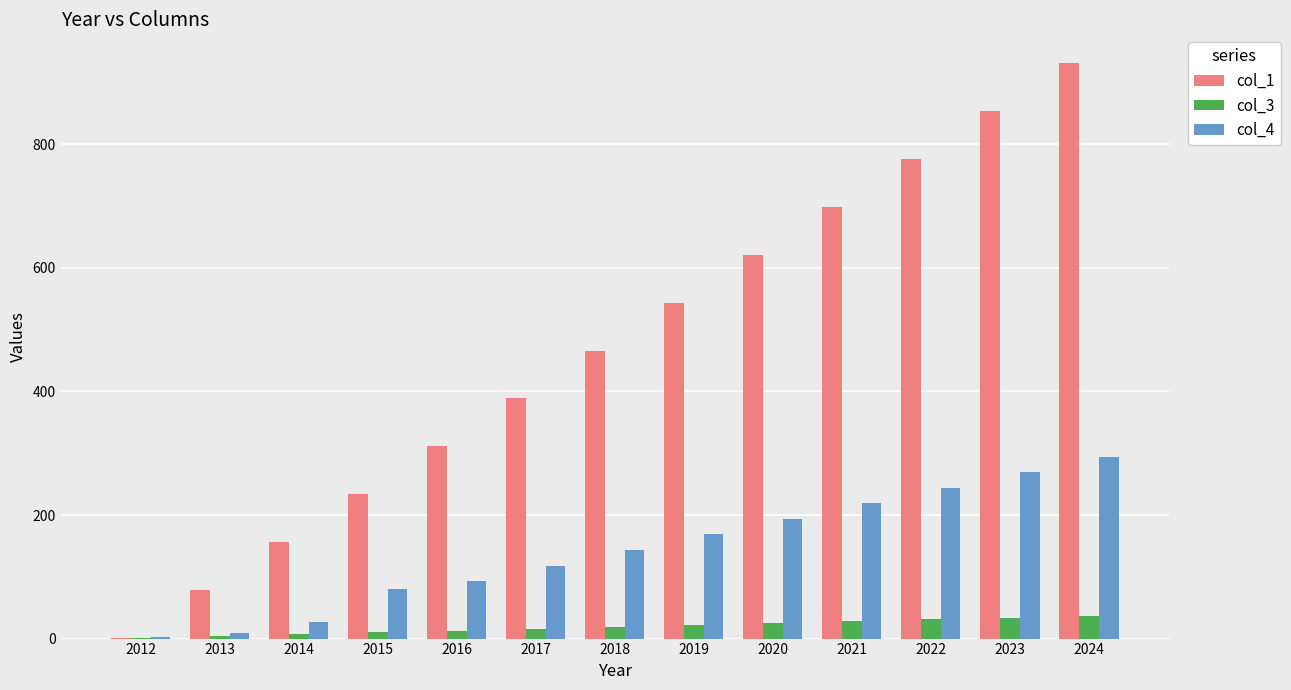

Between 2022 and 2023, which series saw the biggest shift?

col_1